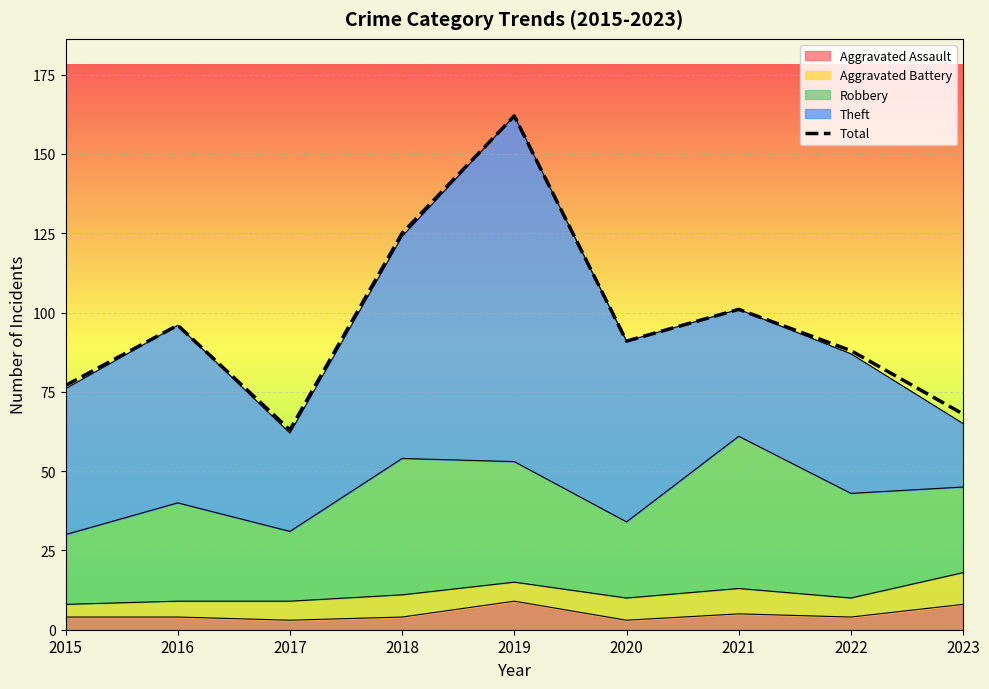

Which category has the highest value across all series?

2019